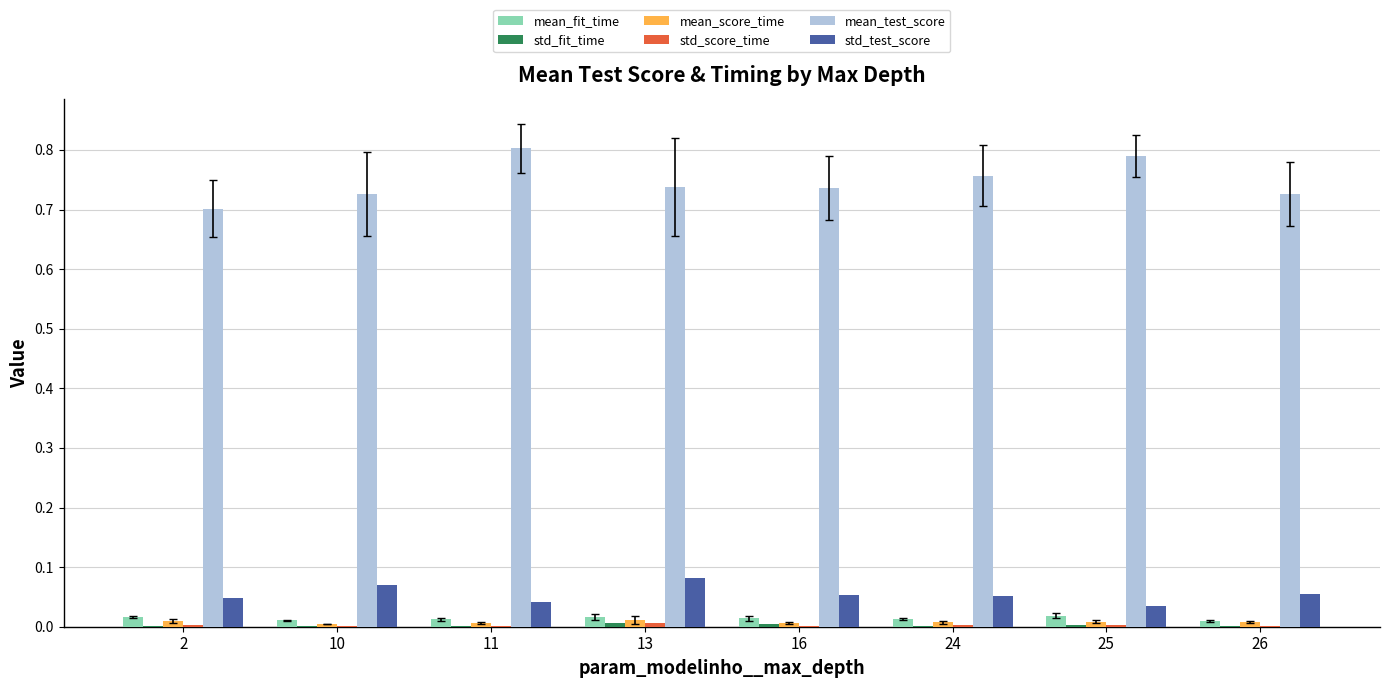

Which series has the largest total across all categories?

mean_test_score